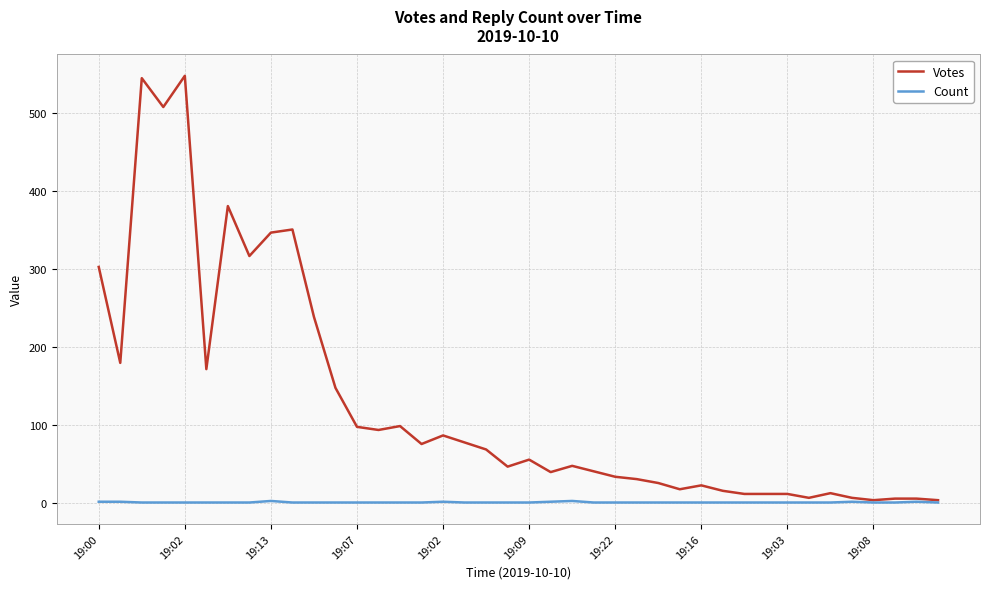

List the series in order of their overall mean, highest first.

Votes, Count